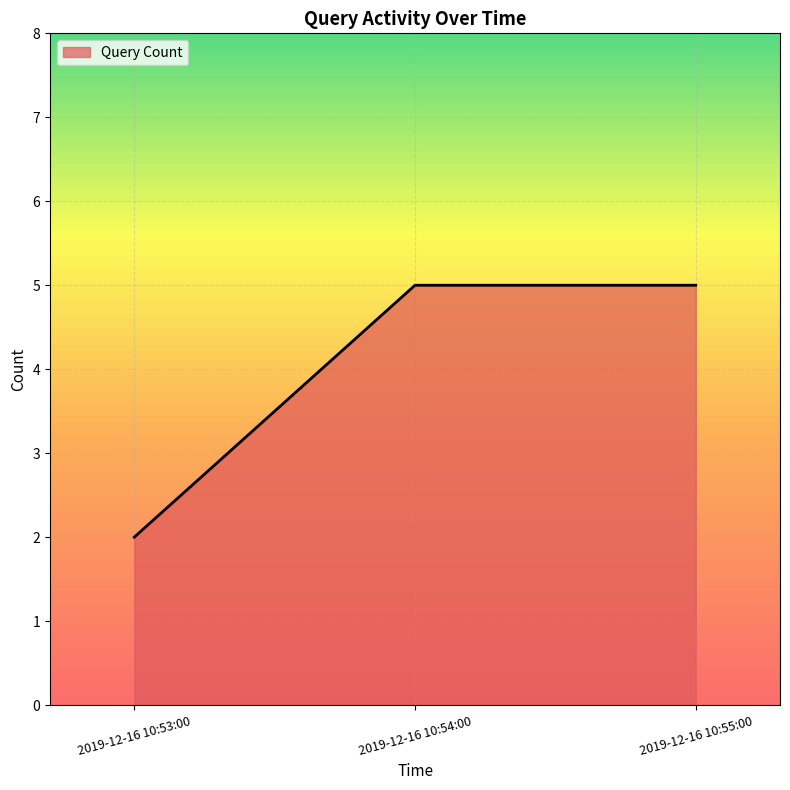

What is the maximum value shown in the chart?

5